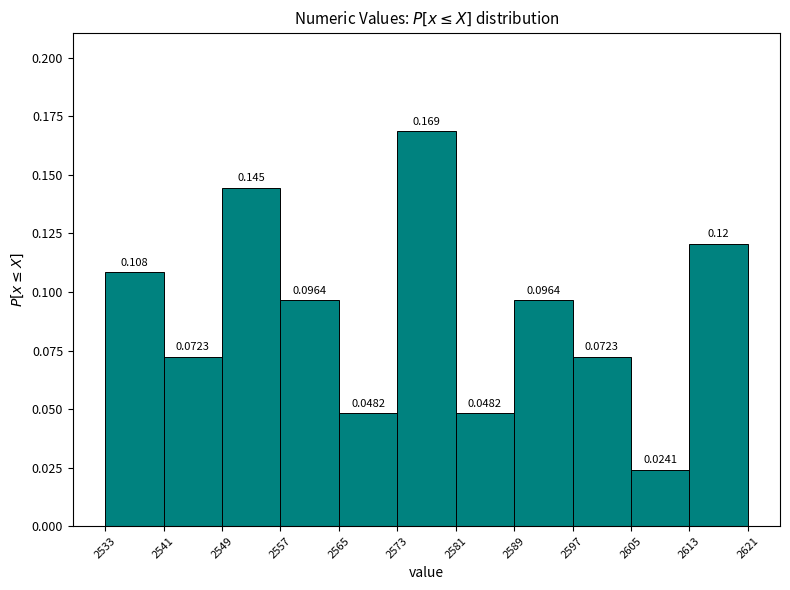

Which range on the x-axis has the tallest bar?

2573 to 2581